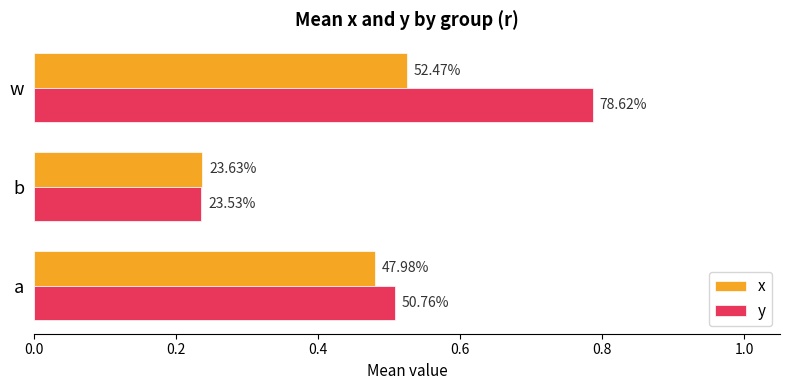

What are all the series names shown in the legend?

x, y